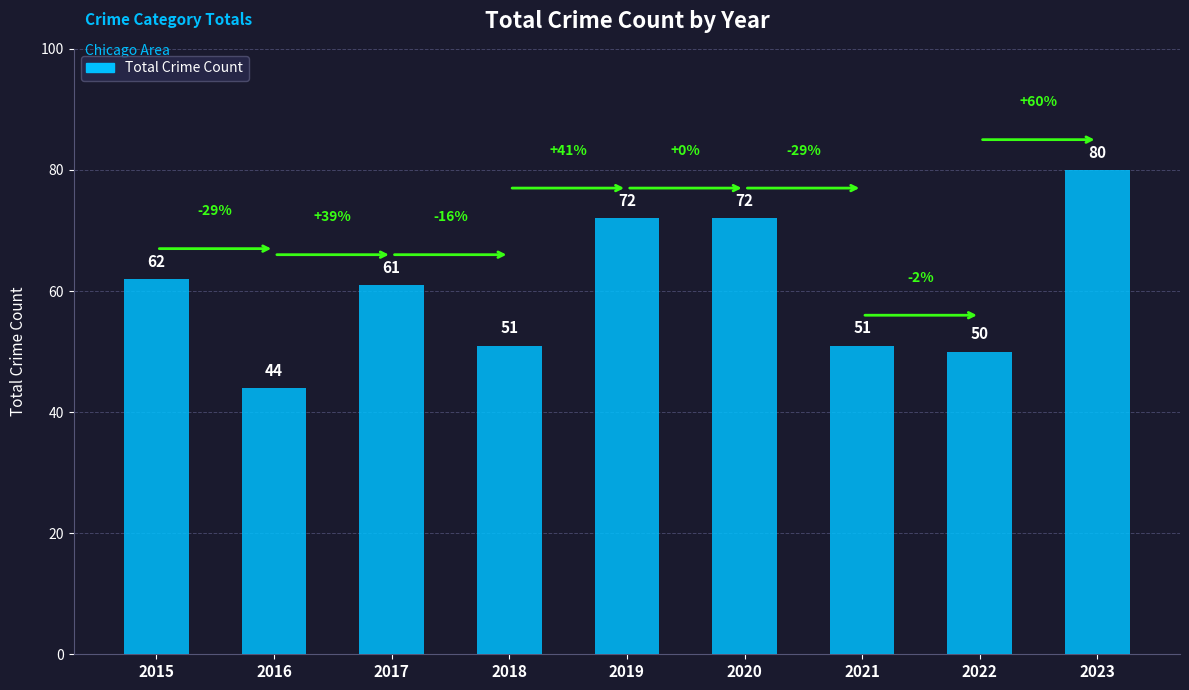

Between 2016 and 2023, which is larger?

2023